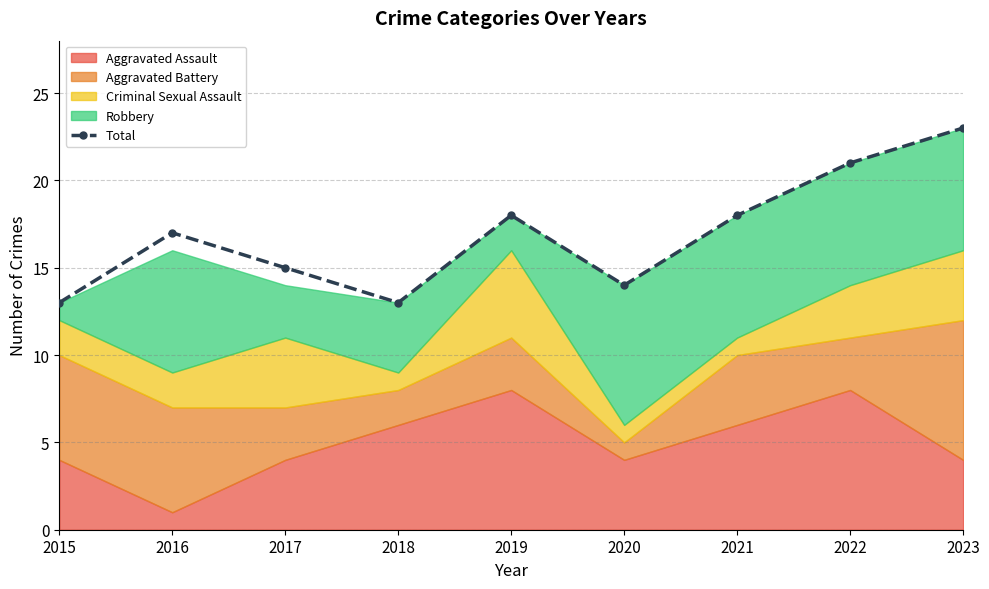

What is the change in value from 2018 to 2022?

+8